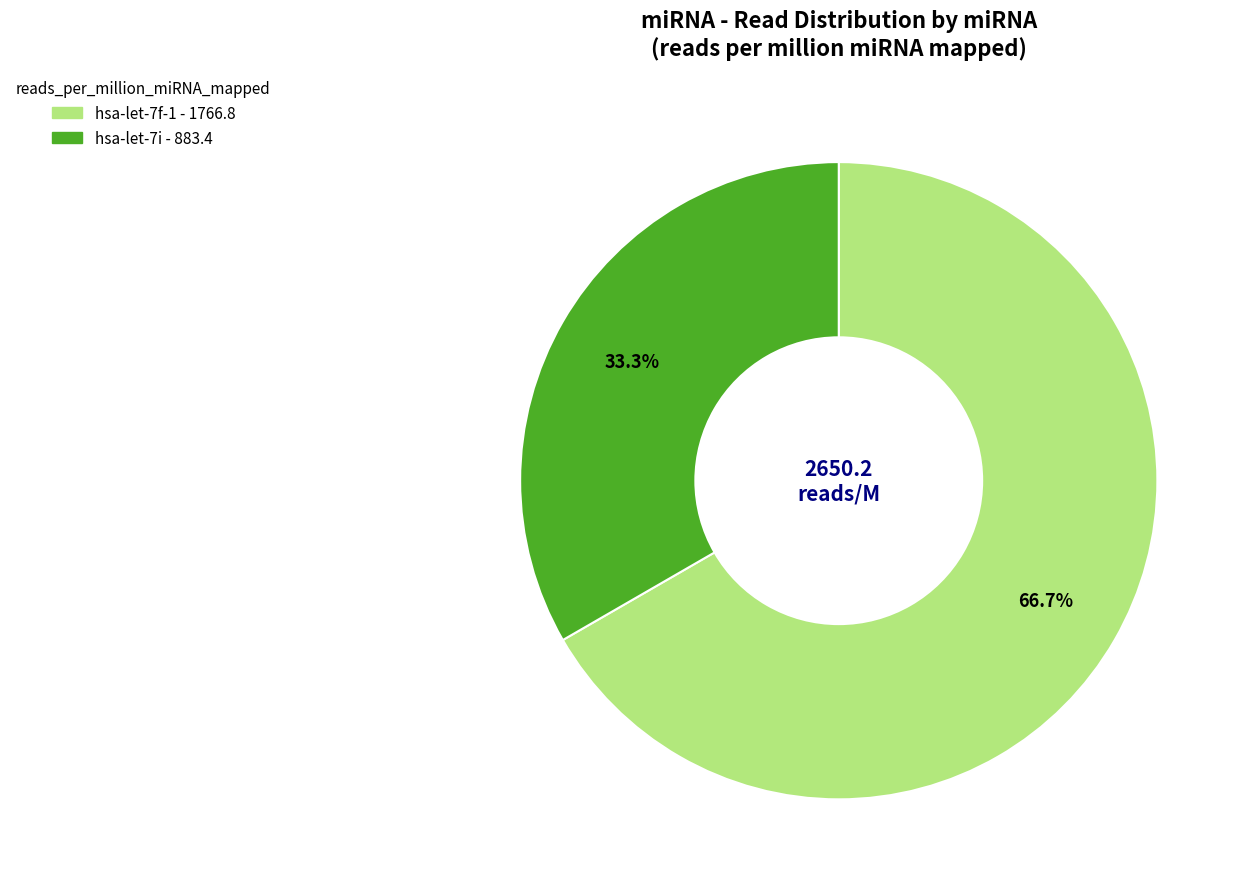

Rank the categories by value from highest to lowest.

hsa-let-7f-1, hsa-let-7i